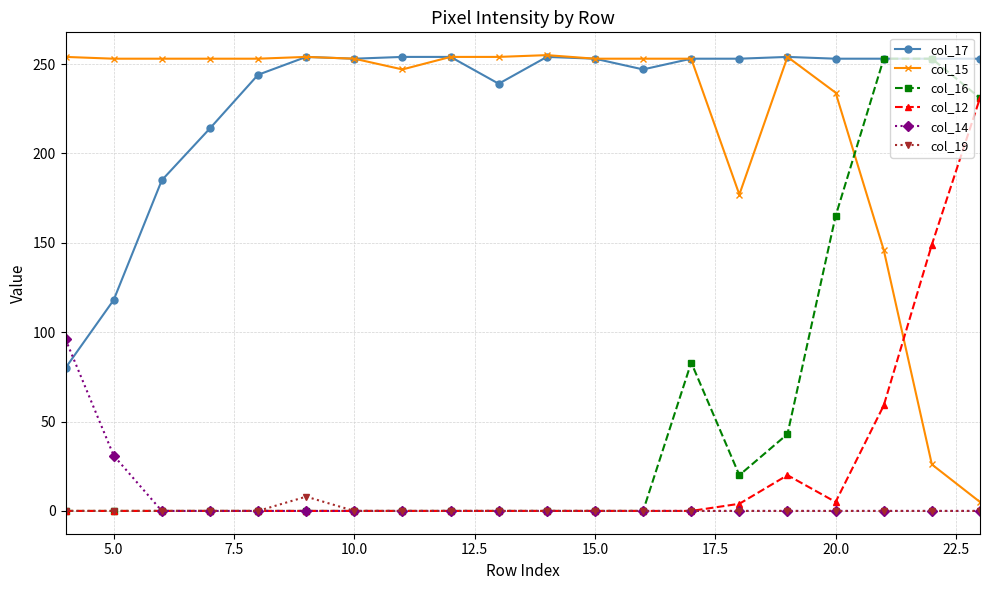

Which series has the largest total across all categories?

col_17